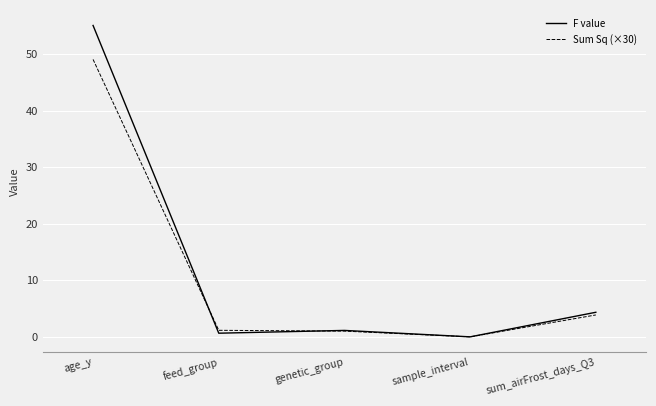

How many values in the F value series are below 1?

2